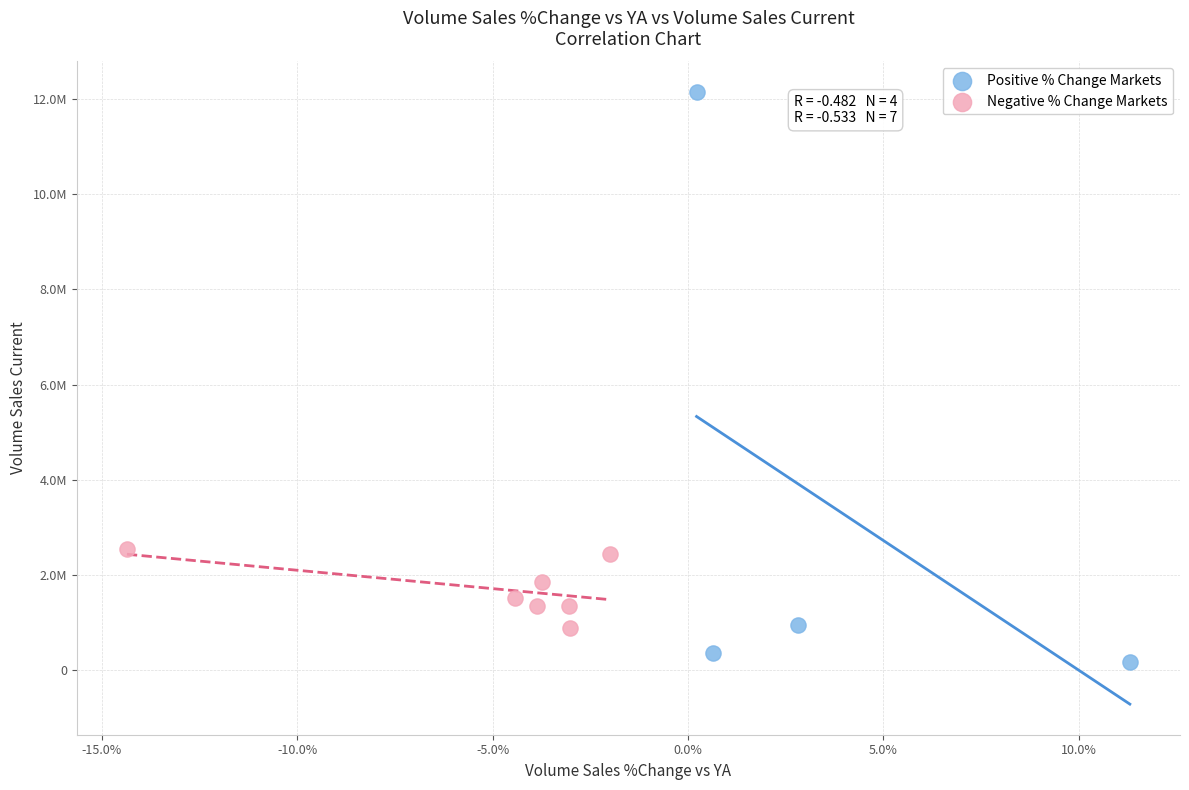

What are all the series names shown in the legend?

Positive % Change Markets, Negative % Change Markets